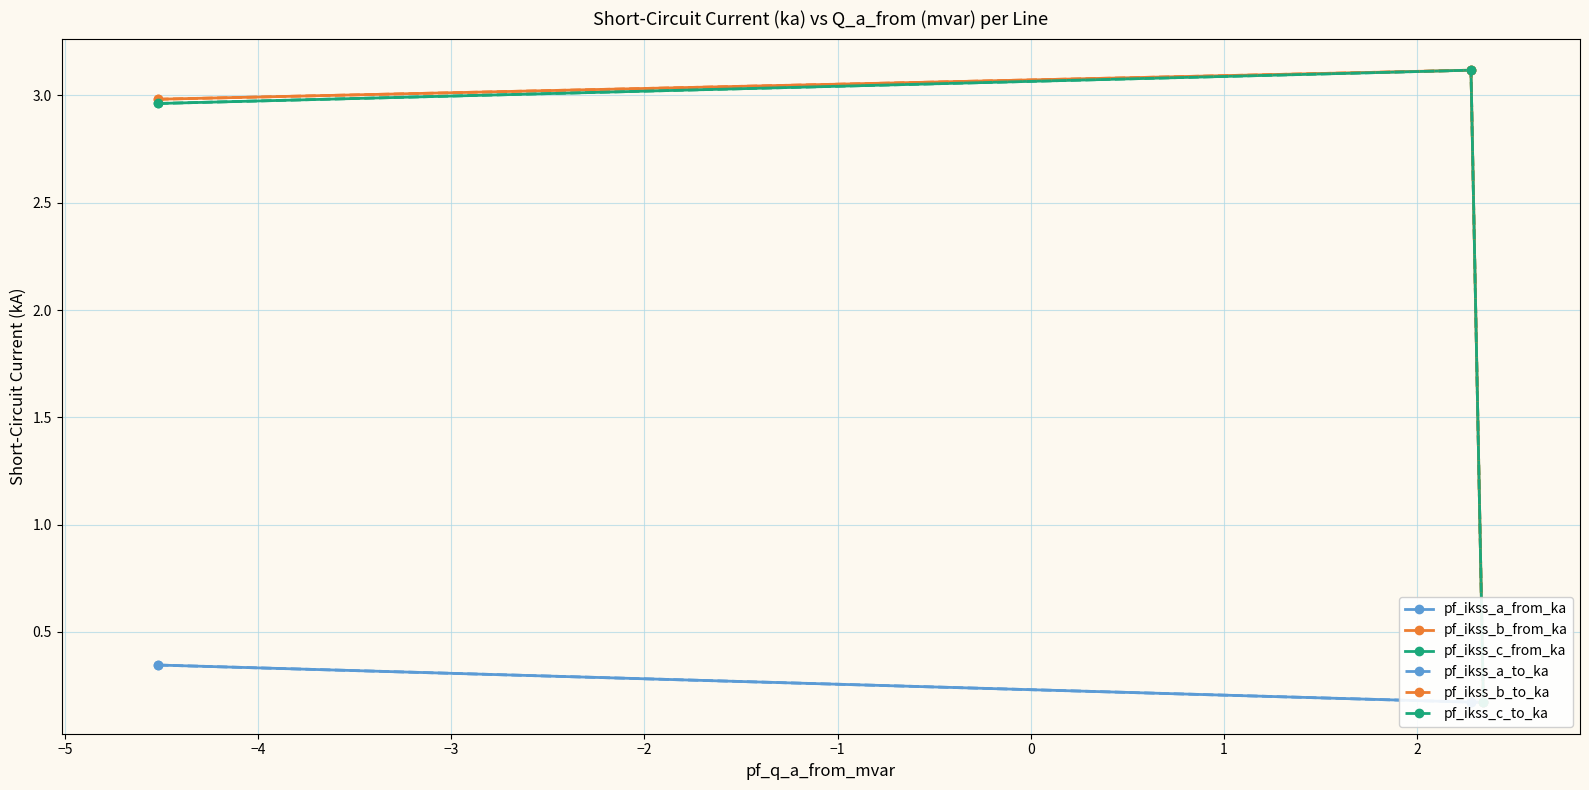

The value of pf_ikss_c_to_ka at −5 is 4.3. True or false?

False